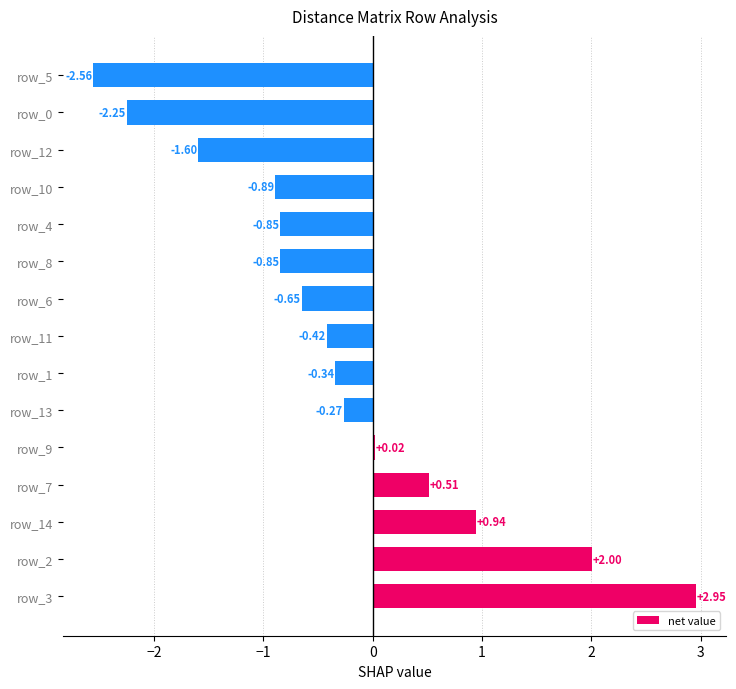

What is the difference between the maximum and second lowest values?

5.2